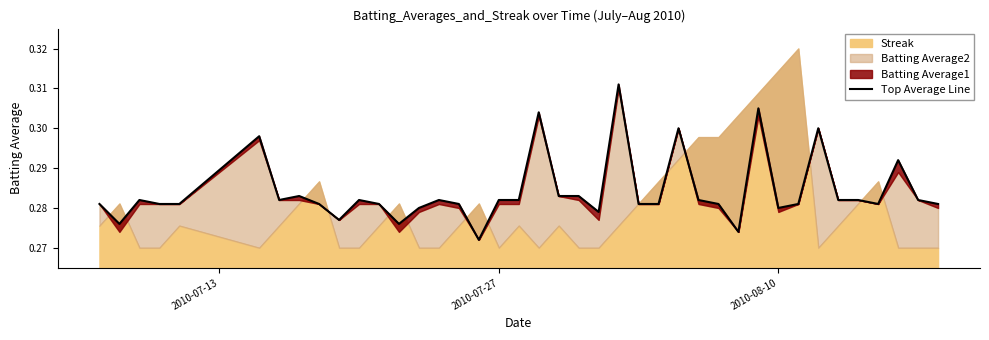

How many data points does each series have?

40